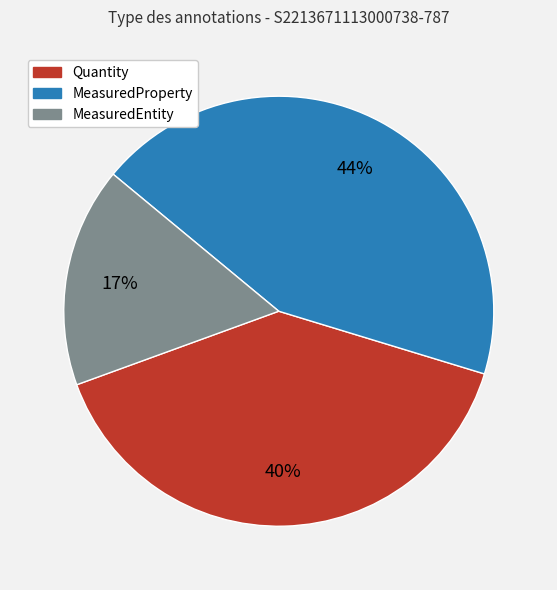

What is the largest slice in the pie chart?

MeasuredProperty